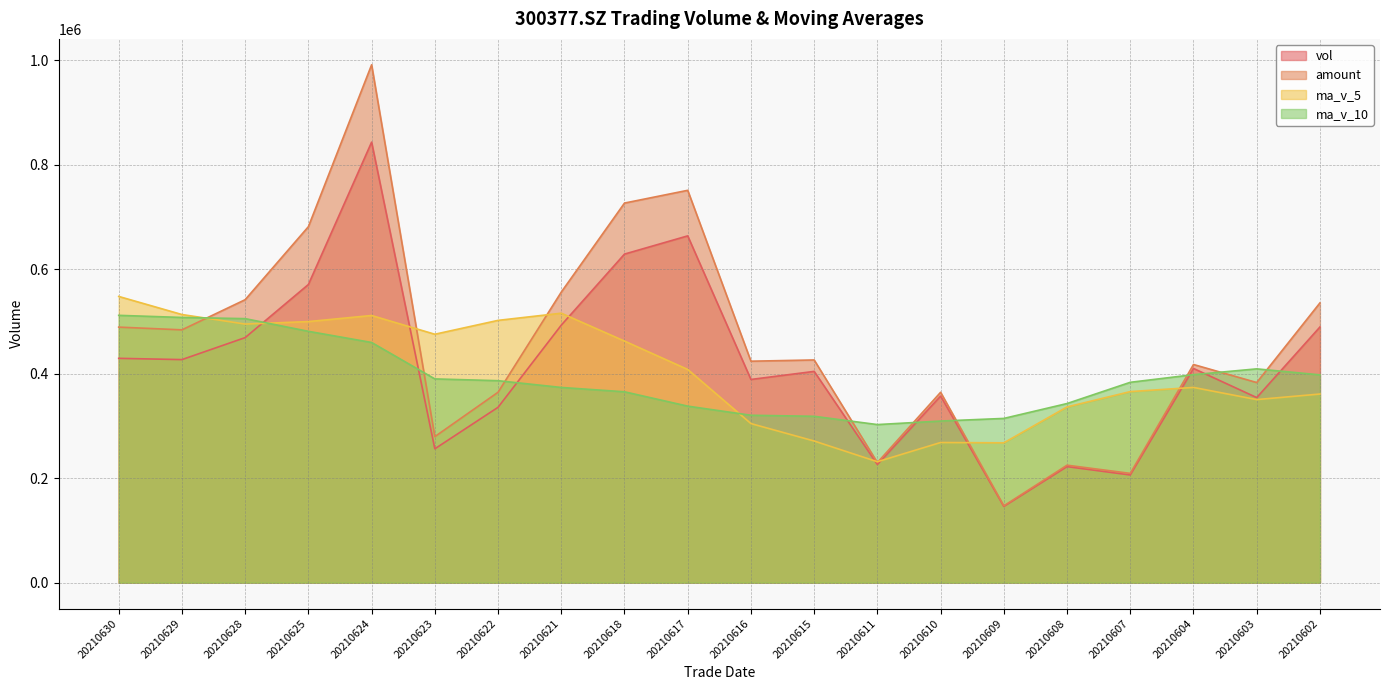

Reading left to right, list all the values displayed in this chart.

vol: 429528.3	427111.8	469212.6	570902.8	843483.8	256297.1	335782.3	493069.1	629136.2	664009.1	389075.5	404526.7	226232.8	357312.0	145927.6	222195.5	206194.0	410144.4	354373.7	489527.1
amount: 489312.4	484079.8	541829.8	681604.5	991600.7	279605.8	364596.3	556376.2	726823.9	751245.6	424047.8	426427.8	229992.6	364560.8	147131.2	224925.5	209233.4	417720.2	383196.6	535662.0
ma_v_5: 548047.9	513401.6	495135.7	499907.0	511553.7	475658.8	502214.4	515963.3	462596.0	408231.2	304614.9	271238.9	231572.4	268354.7	267767.0	336487.0	365844.0	373831.7	350555.4	361204.3
ma_v_10: 511853.3	507808.0	505549.5	481251.5	459892.4	390136.8	386726.7	373767.8	365475.4	337999.1	320550.9	318541.5	302702.0	309455.0	314485.7	342984.7	383633.1	398276.3	409369.9	397878.9